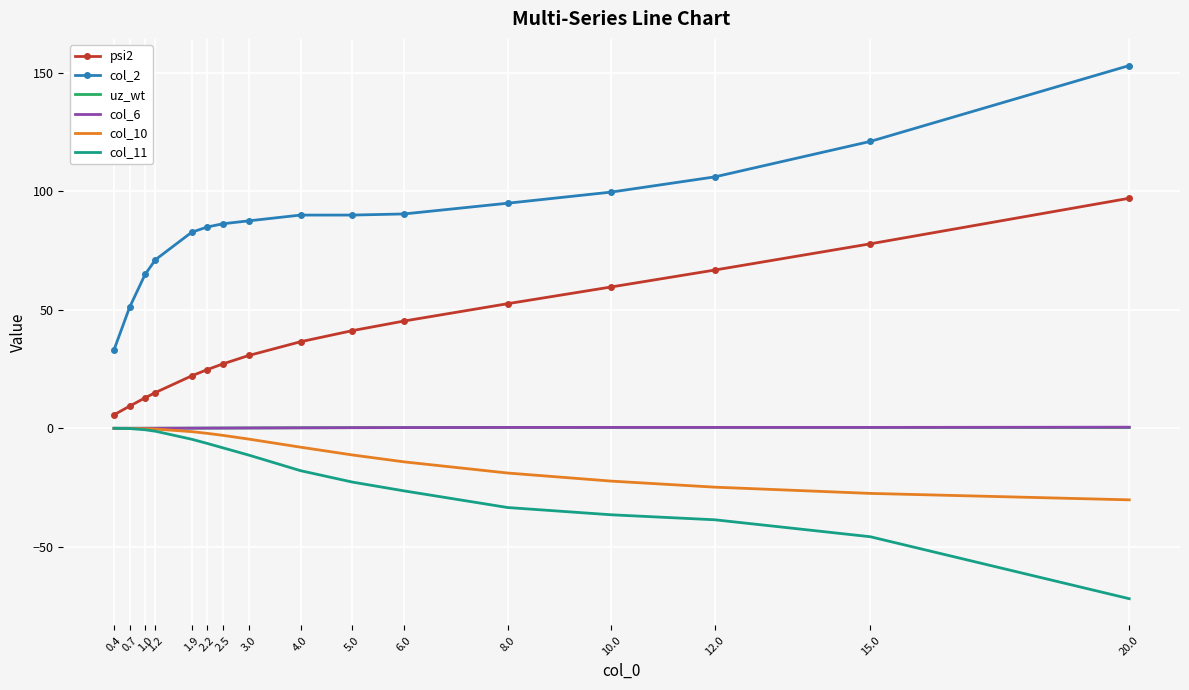

Is the value of col_6 at 8.0 greater than the value of col_11 at 6.0?

Yes